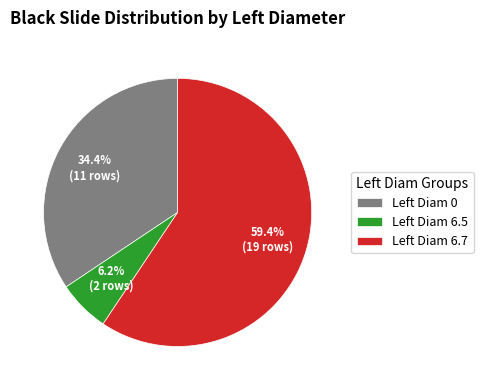

To the nearest percent, what is the average slice percentage?

33%